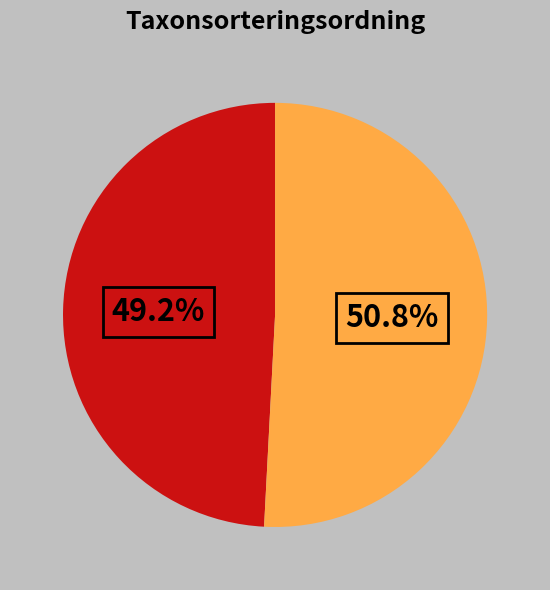

Does any single category account for the majority?

Yes